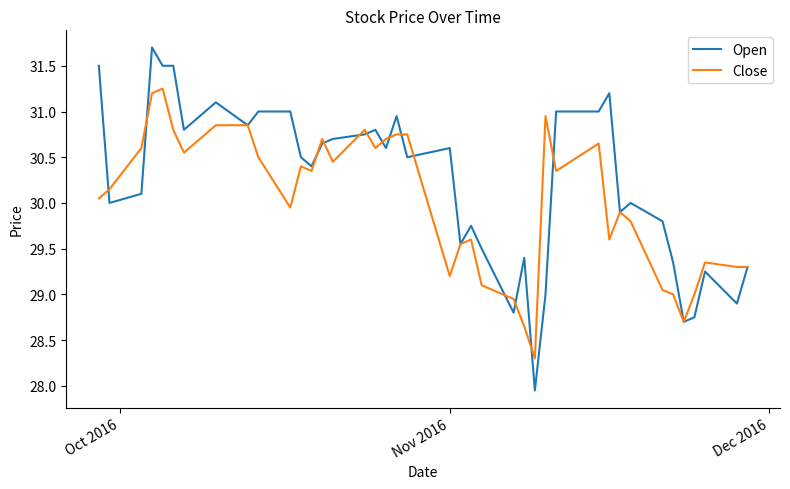

True or false: Close has more than 1 points higher than both neighbors.

True